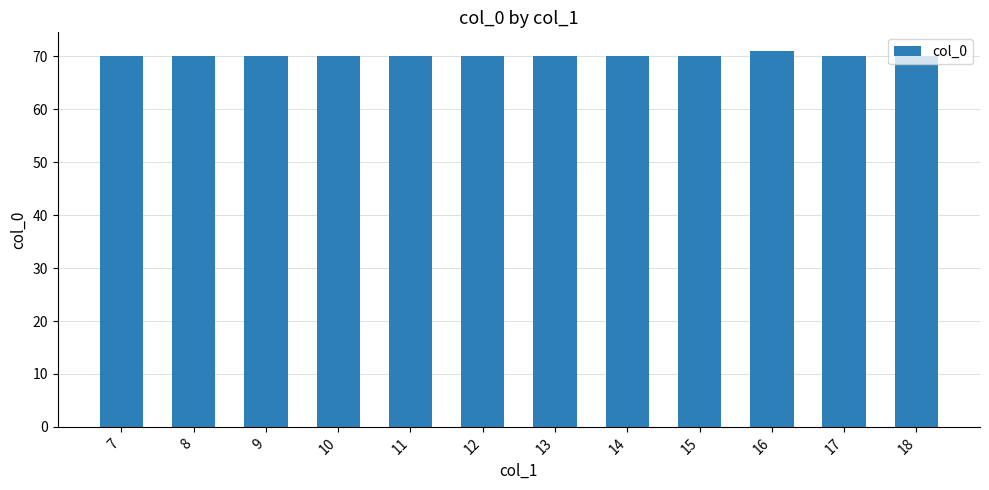

What is the difference between the maximum and second lowest values?

1